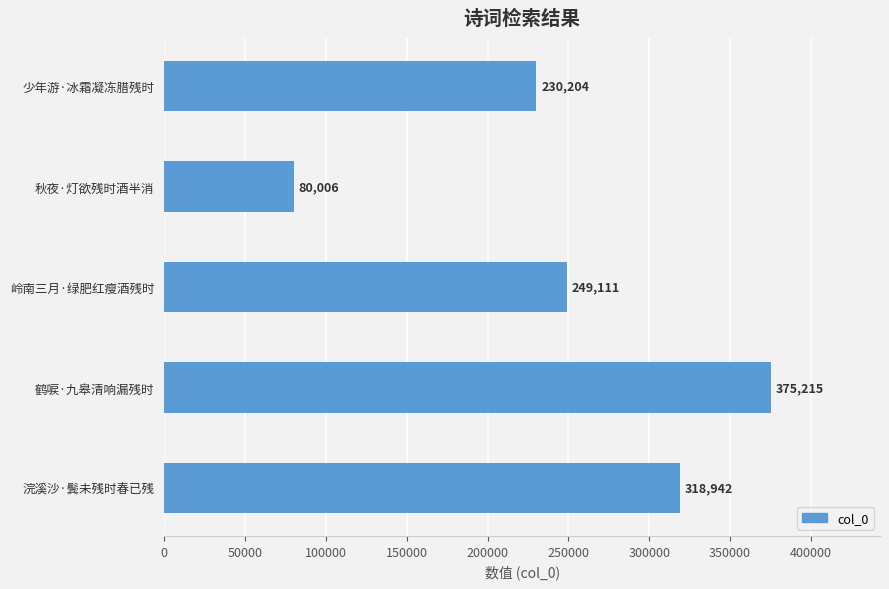

Are the bars grouped side by side (vs. stacked)?

No